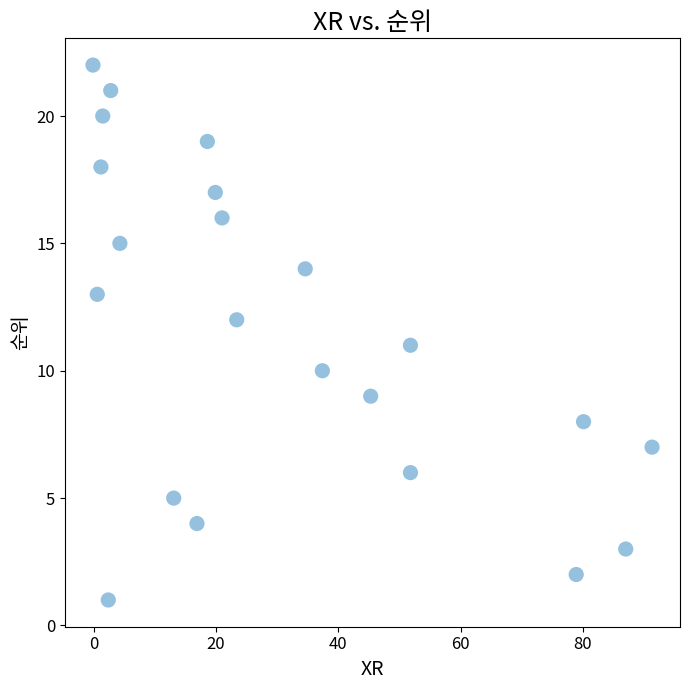

What is the range of Y values (max minus min)?

21